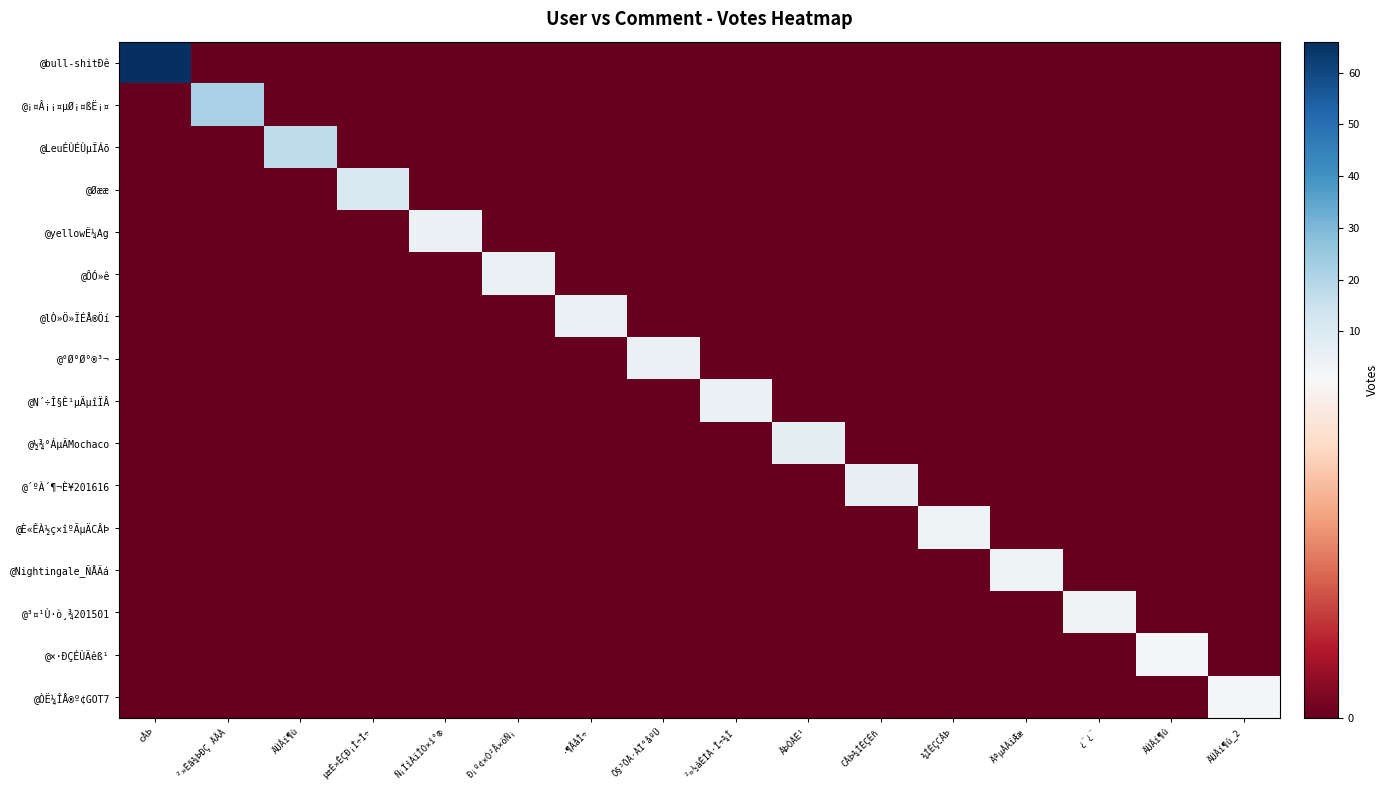

Which category has the lowest value across all series?

²»Ëã¾ÞÐÇ ÄÂÀ